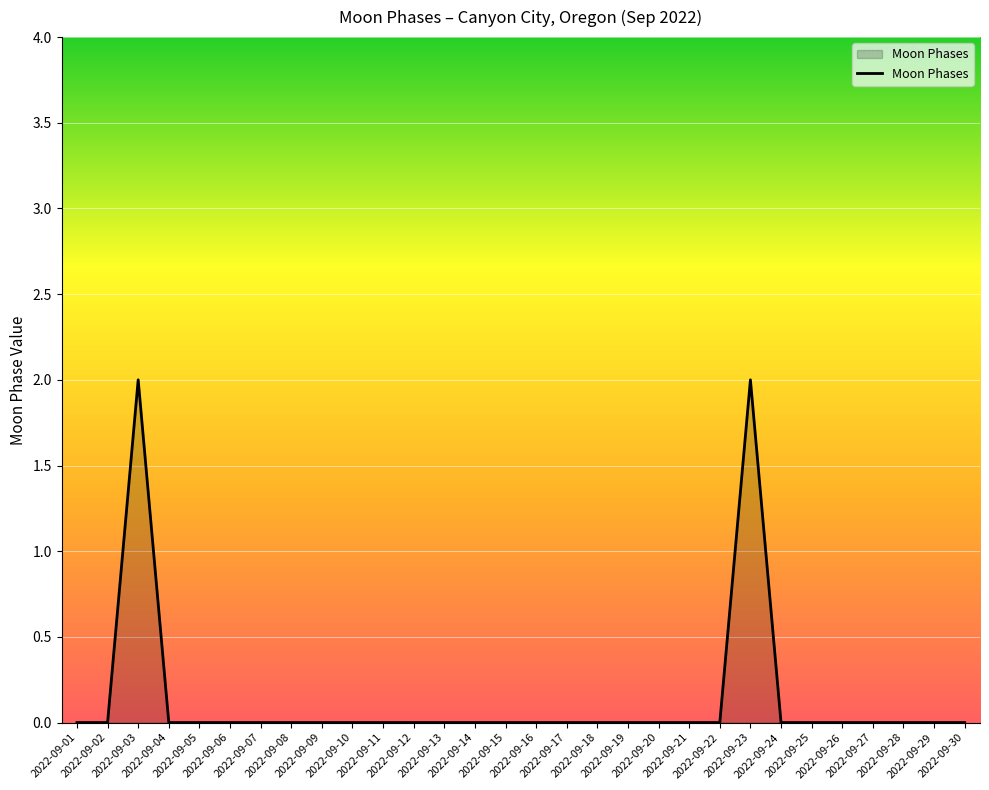

The chart shows a value of 0 at 2022-09-11. True or false?

True